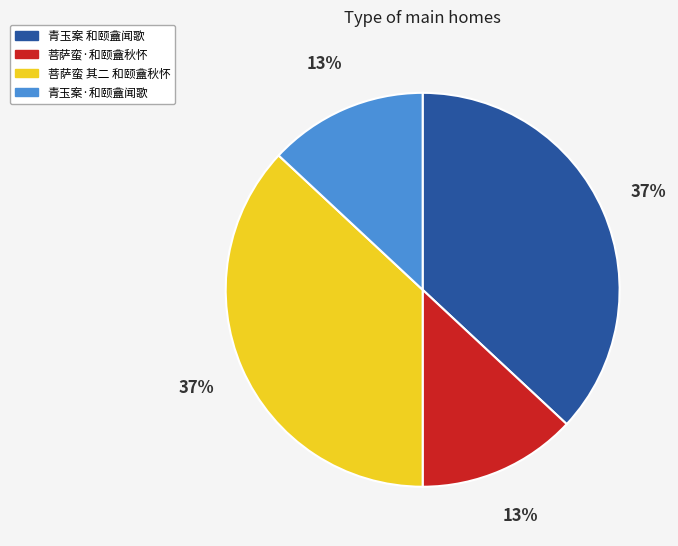

True or false: 青玉案·和颐盦闻歌 accounts for 1% of the total.

False